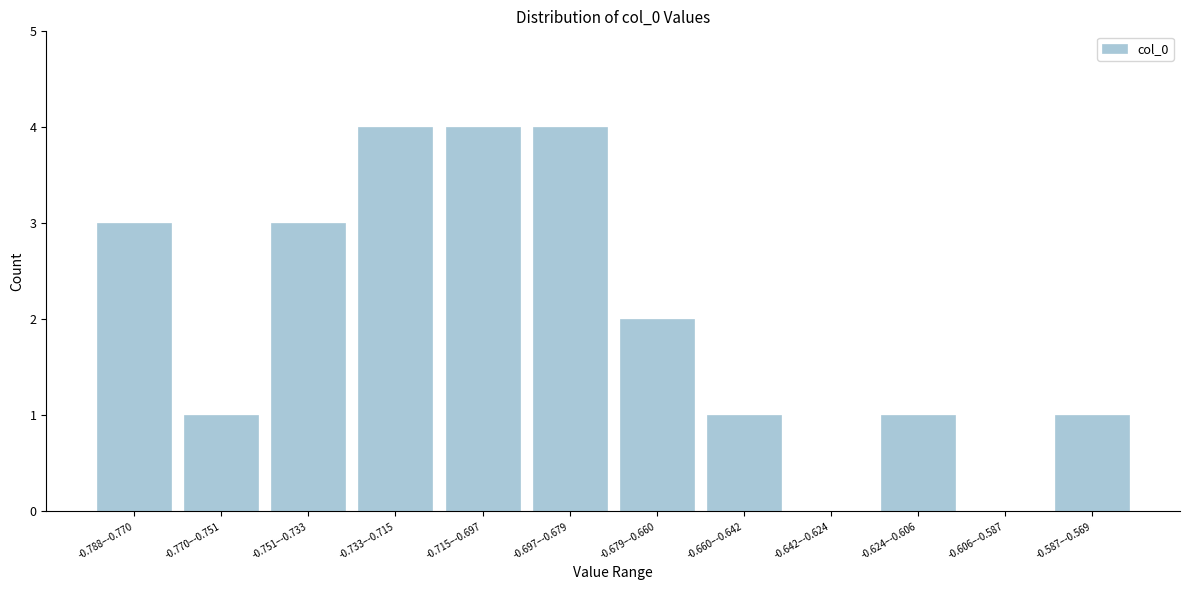

Reading left to right, list all the values displayed in this chart.

-0.788–-0.770=3	-0.770–-0.751=1	-0.751–-0.733=3	-0.733–-0.715=4	-0.715–-0.697=4	-0.697–-0.679=4	-0.679–-0.660=2	-0.660–-0.642=1	-0.642–-0.624=0	-0.624–-0.606=1	-0.606–-0.587=0	-0.587–-0.569=1